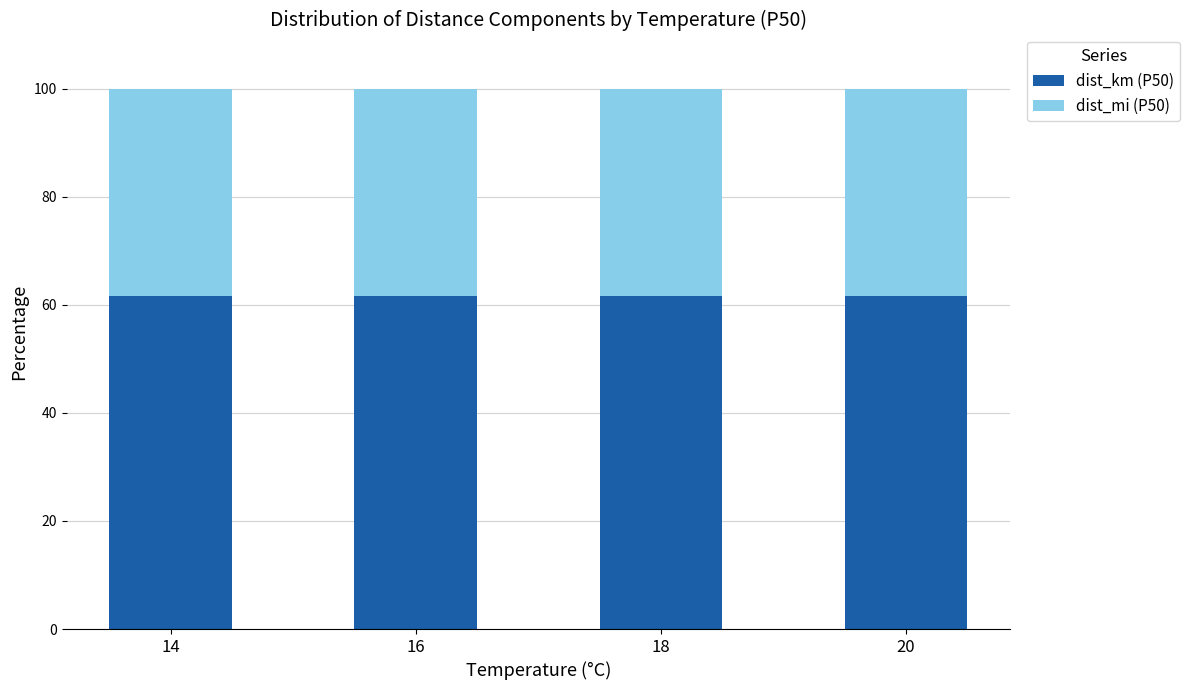

What is the total value across all series at 20?

100.0